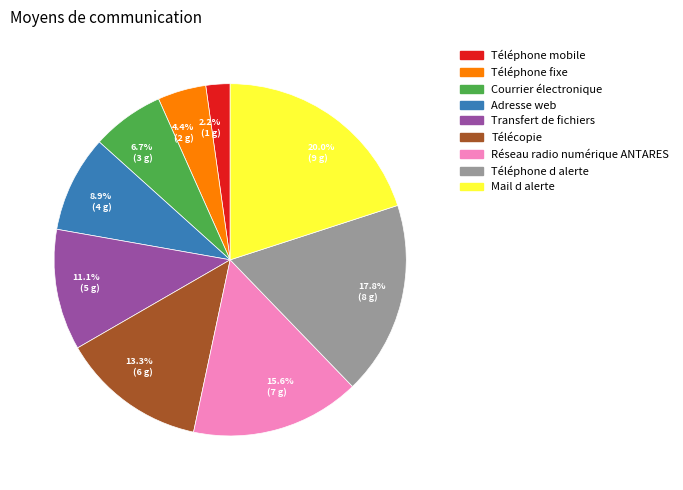

What percentage is the Réseau radio numérique ANTARES slice, to the nearest percent?

16%